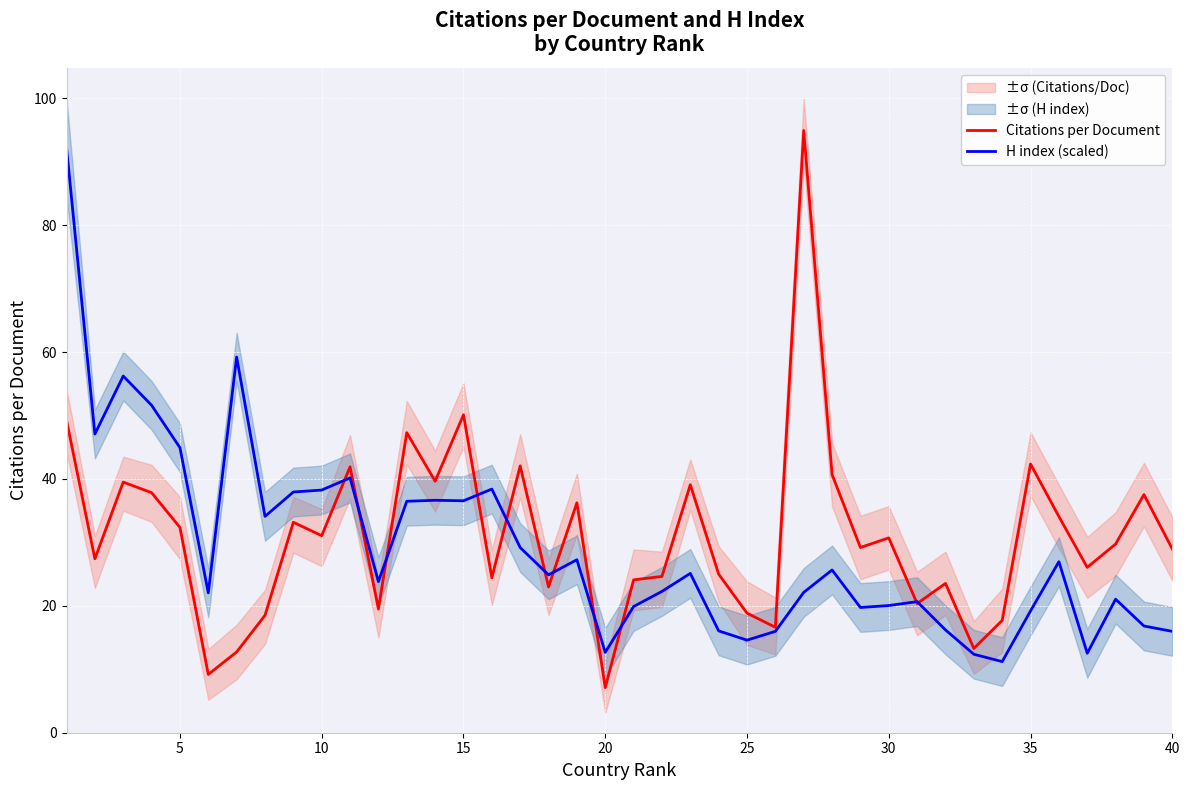

What are all the series names shown in the legend?

Citations per Document, H index (scaled)